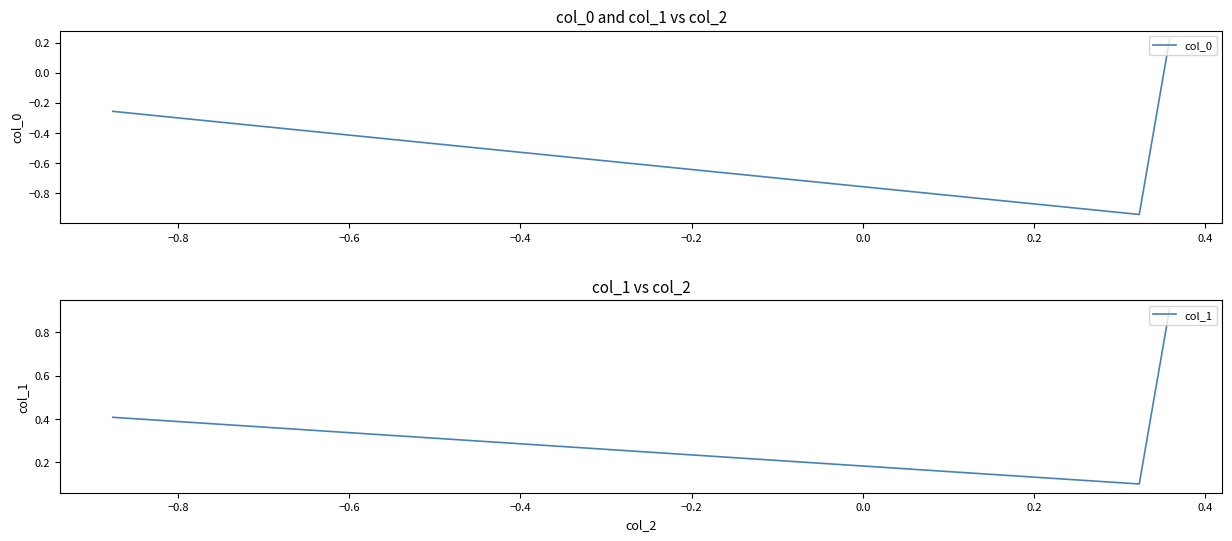

What is the highest value of the col_1 series?

0.9